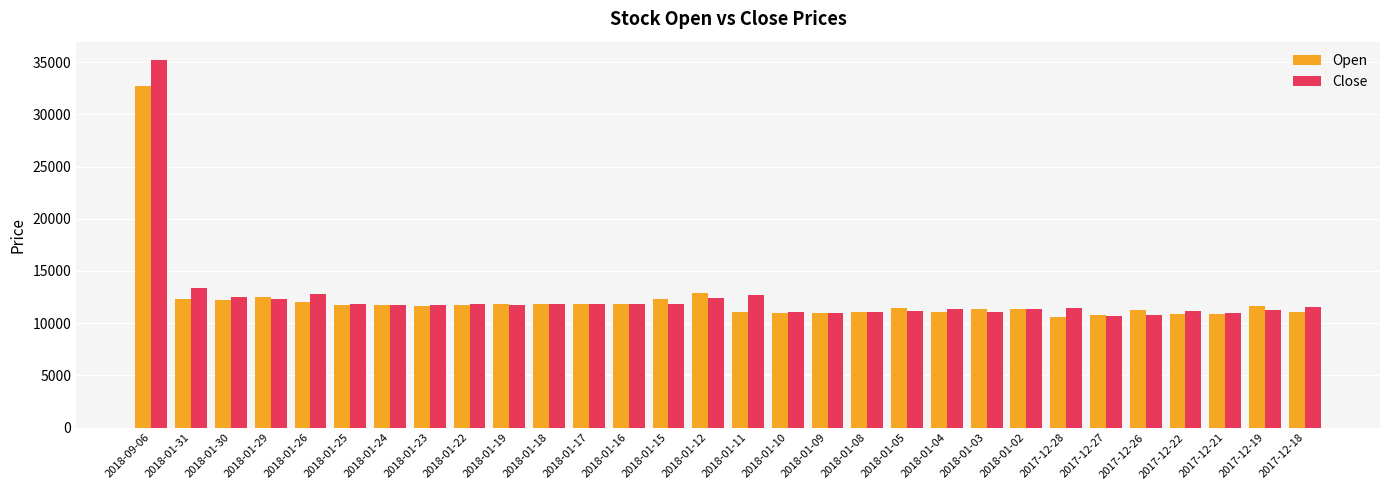

At which label does Open reach its peak?

2018-09-06